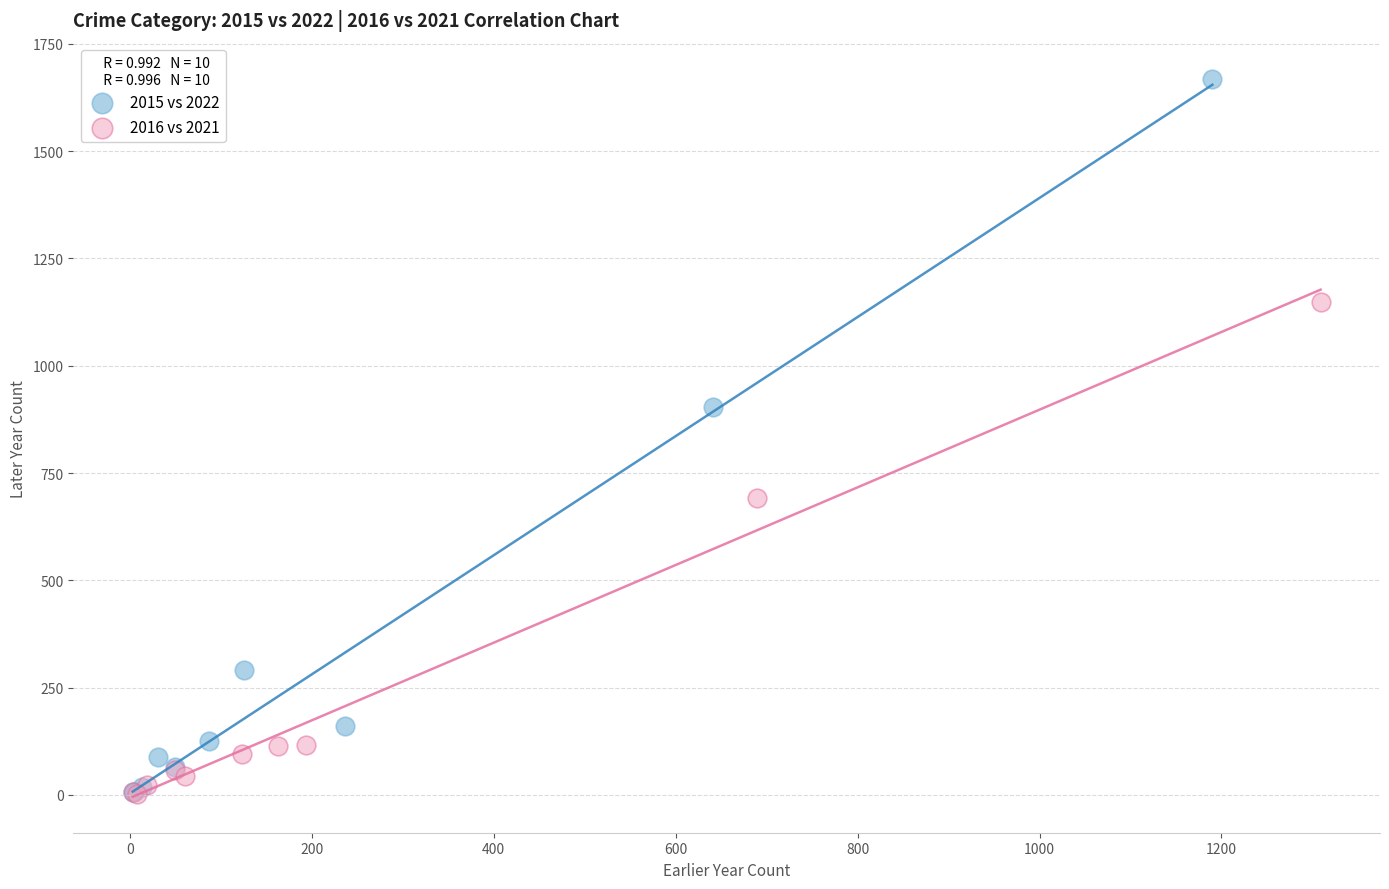

Which series has the widest spread of Y values?

2015 vs 2022